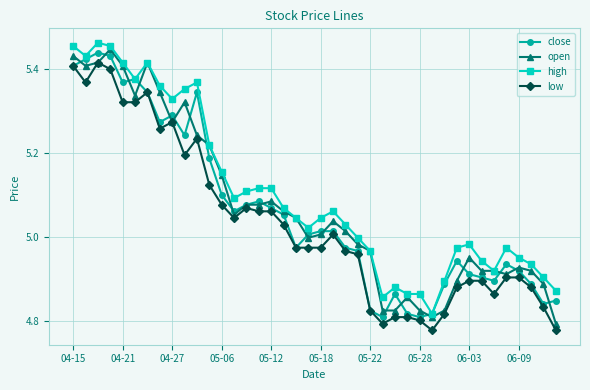

Is this an area chart (filled region under the line)?

No